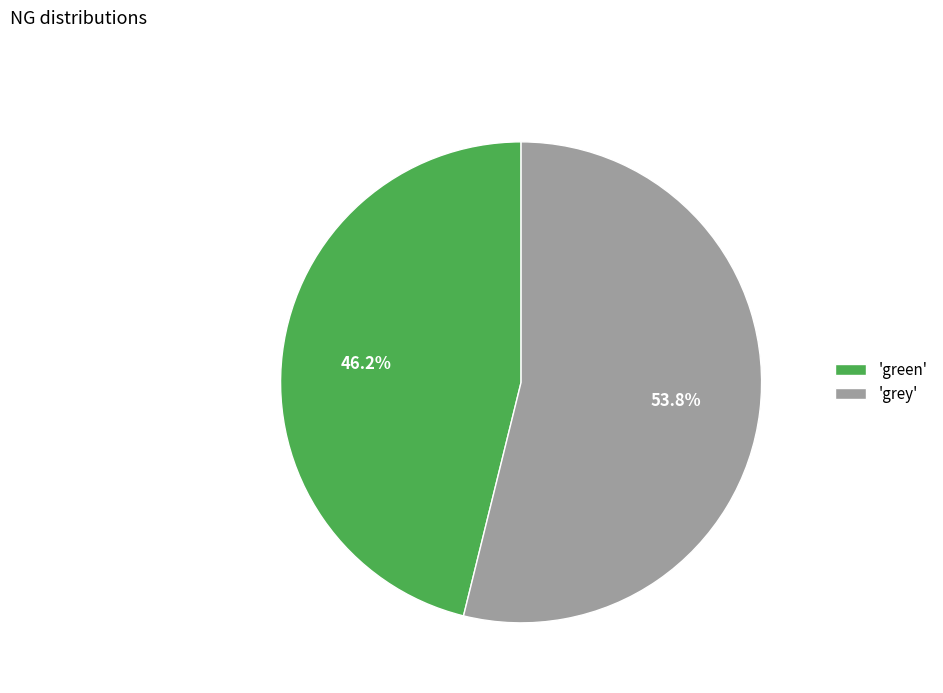

Count the number of slices in the pie.

2